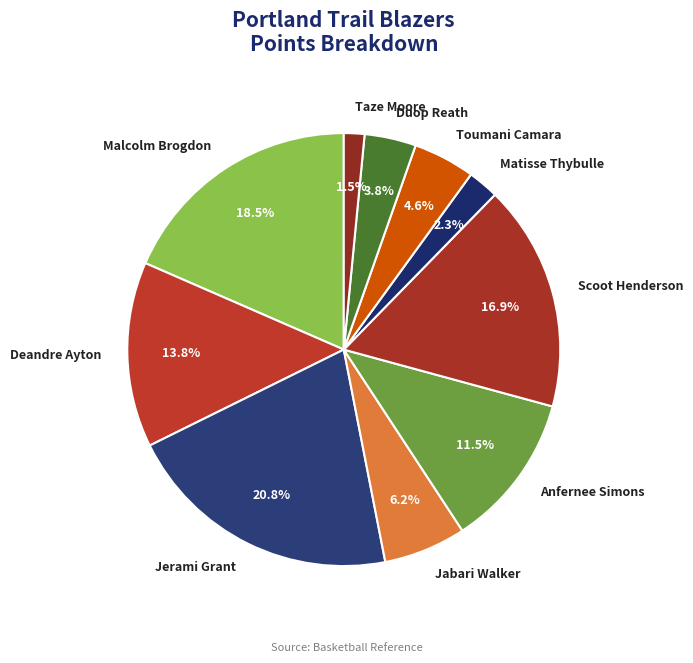

What is the smallest slice in the pie chart?

Taze Moore